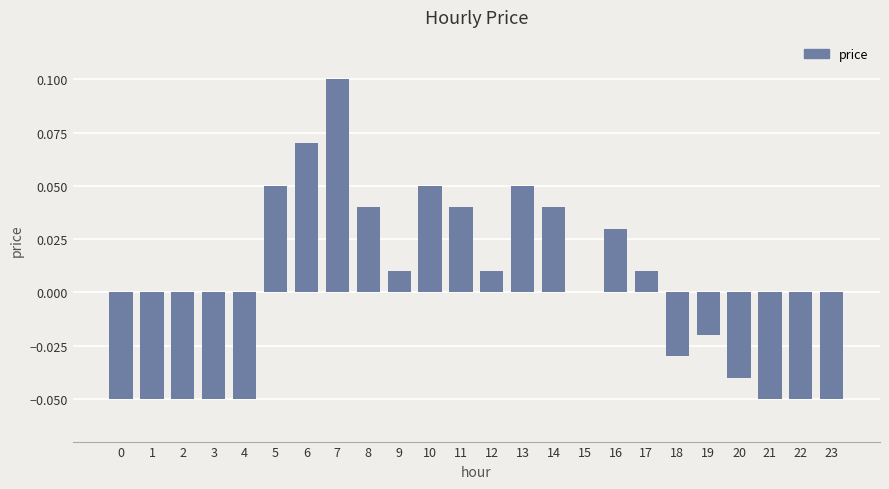

How many series are shown in this chart?

1